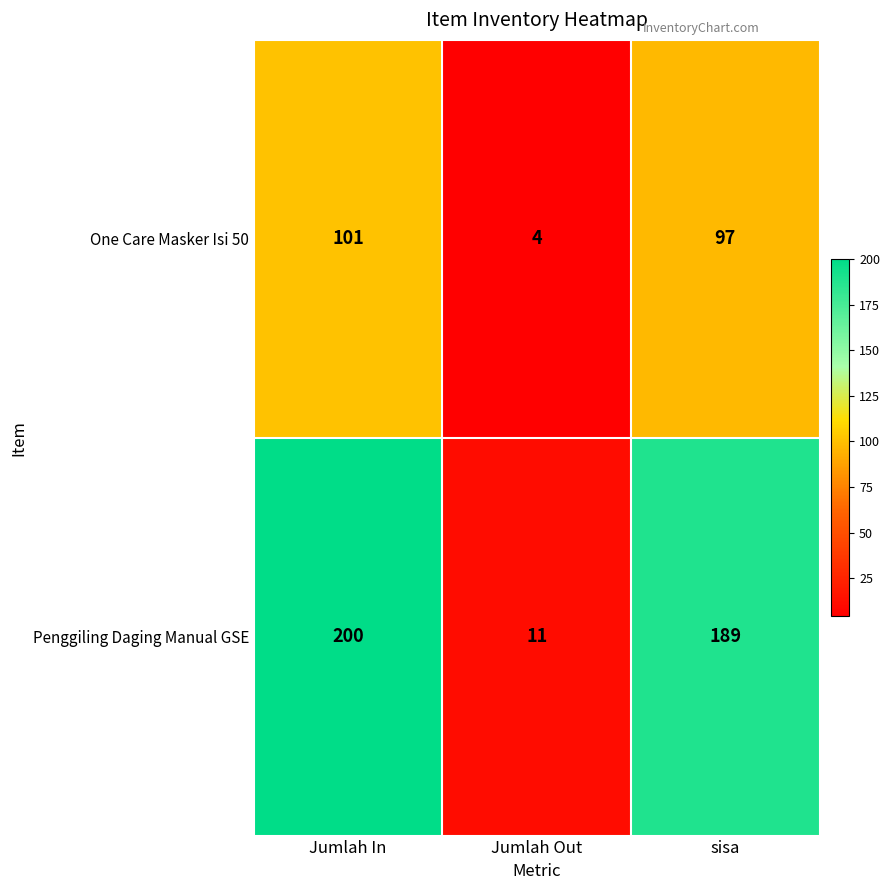

At which label does One Care Masker Isi 50 first exceed 97?

Jumlah In